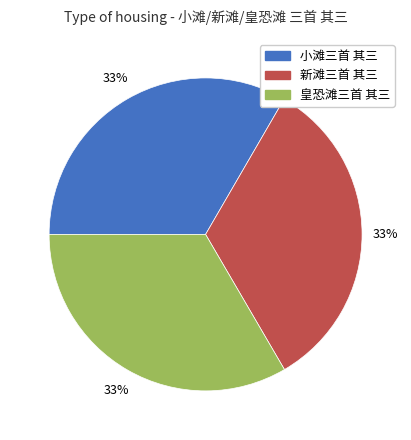

Approximately how many times larger is the value at 小滩三首 其三 compared to 皇恐滩三首 其三?

1.0